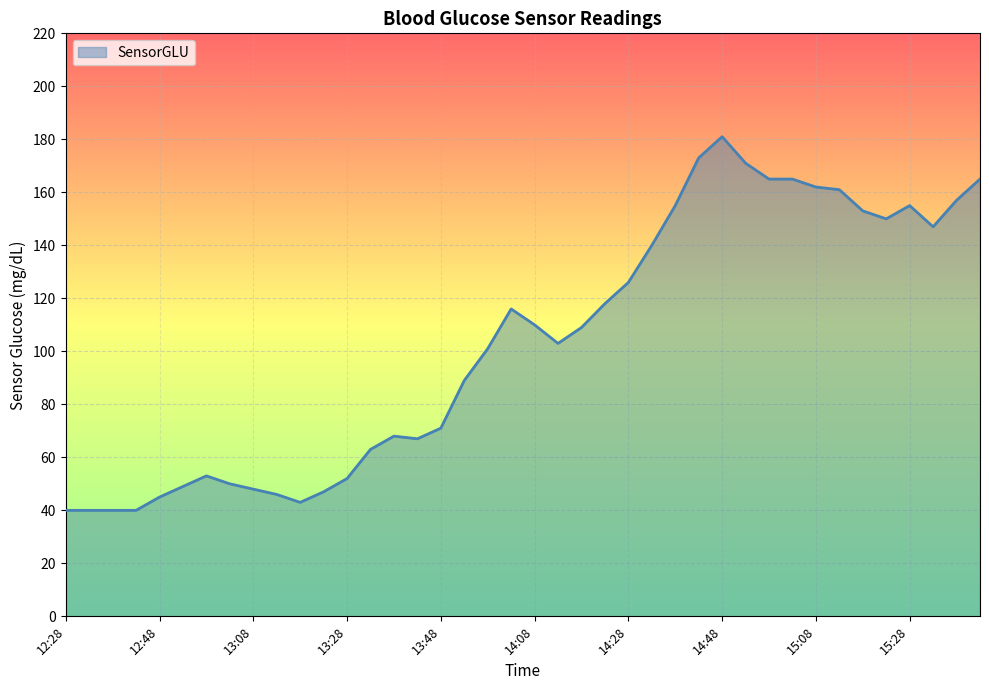

What is the smallest value displayed?

40